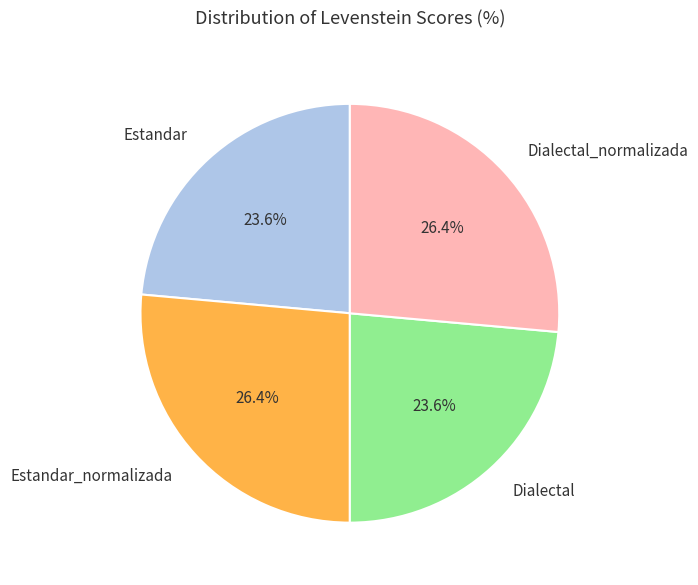

To the nearest percent, what portion does Estandar represent?

24%